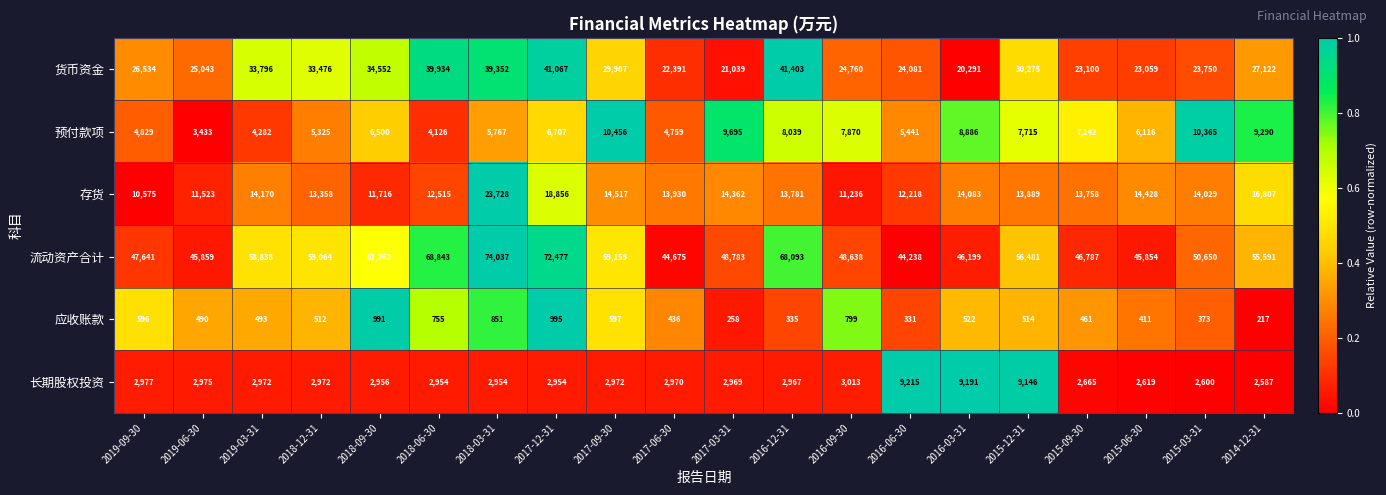

True or false: 长期股权投资 has a value of 2600 at 2015-03-31.

True